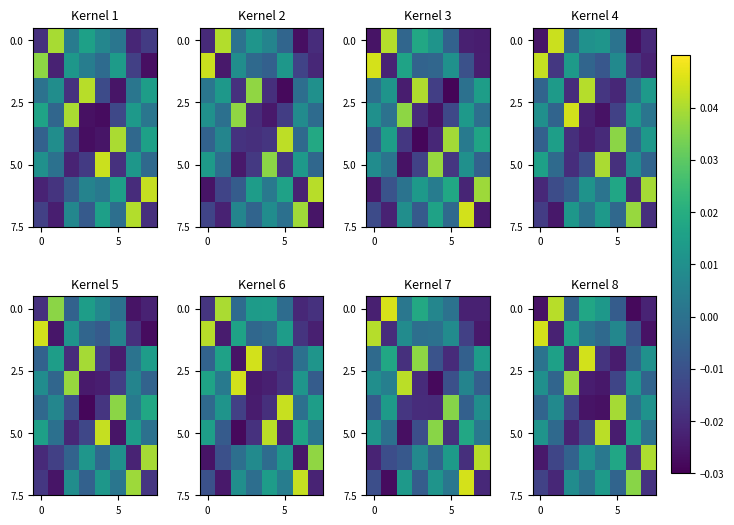

Which has a higher value, 4 or 0?

4